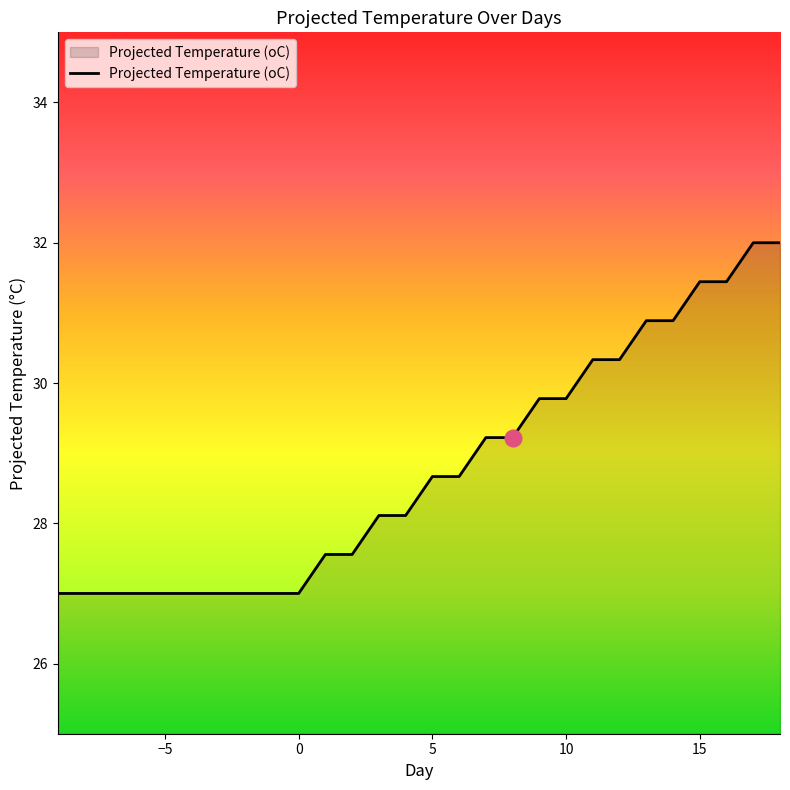

What is the smallest value displayed?

27.0